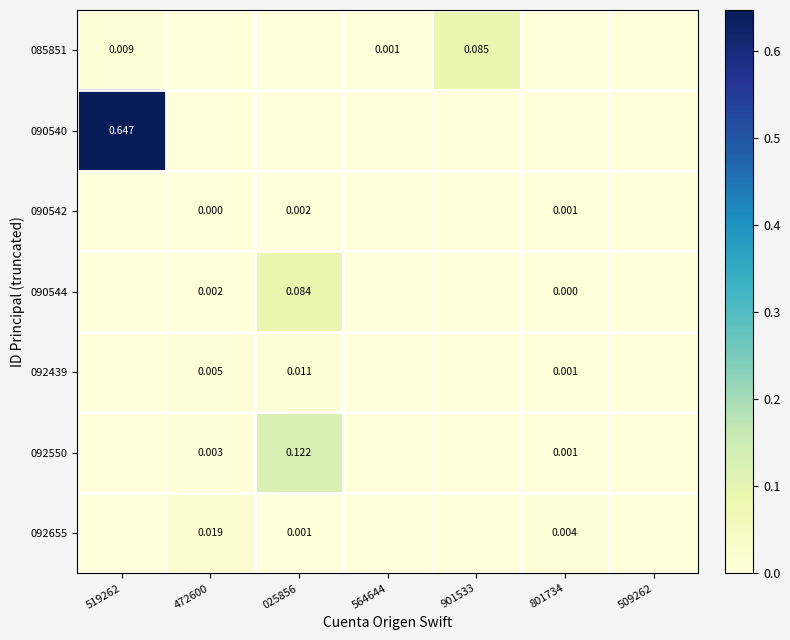

Which series has the largest total across all categories?

090540